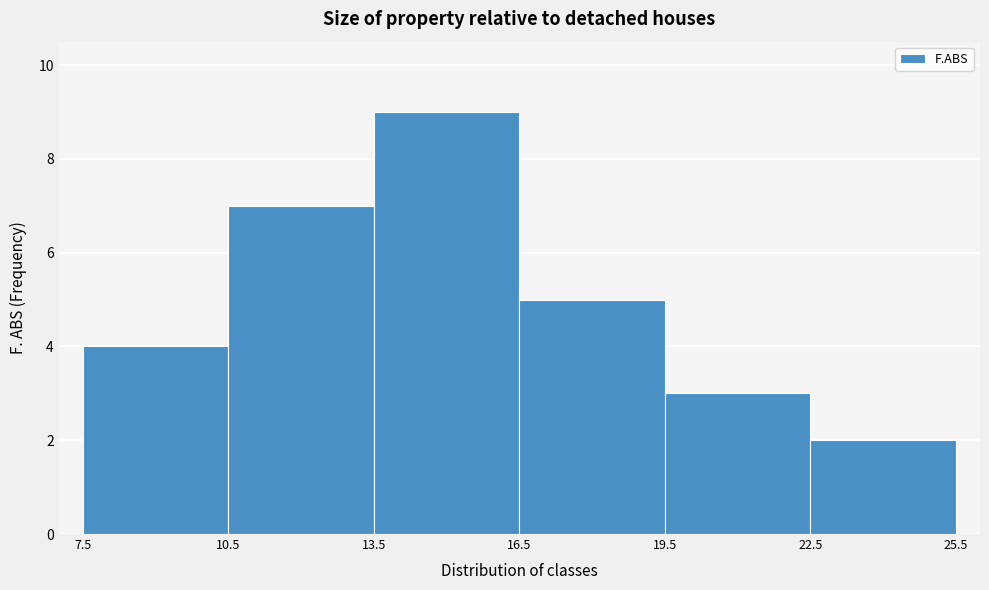

Over which range of the x-axis is the bar tallest?

13.5 to 16.5